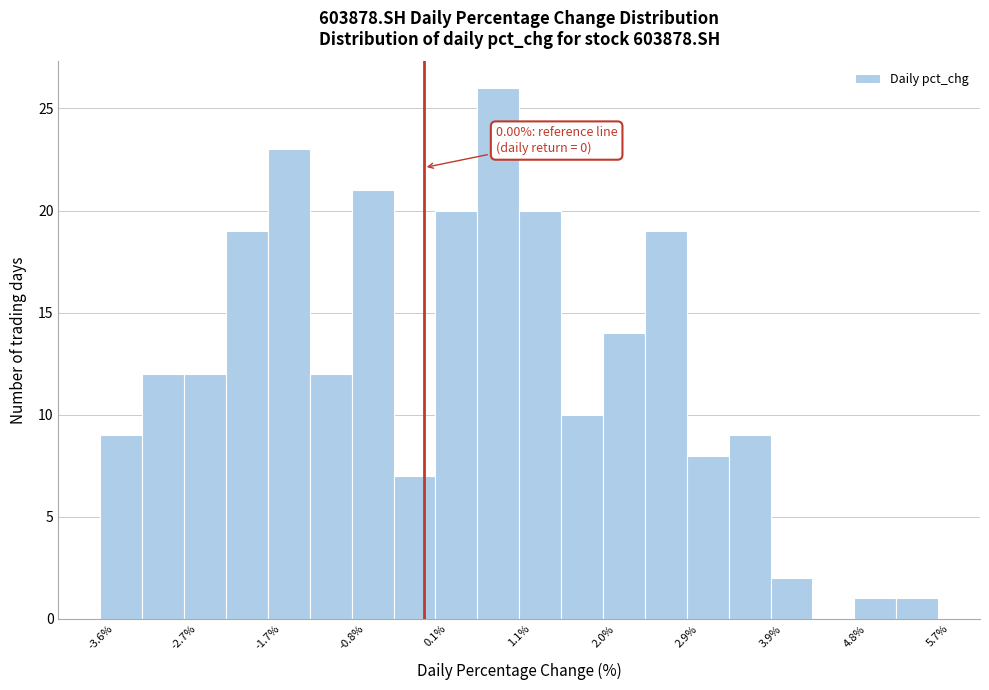

Which range on the x-axis has the tallest bar?

0.6 to 1.1